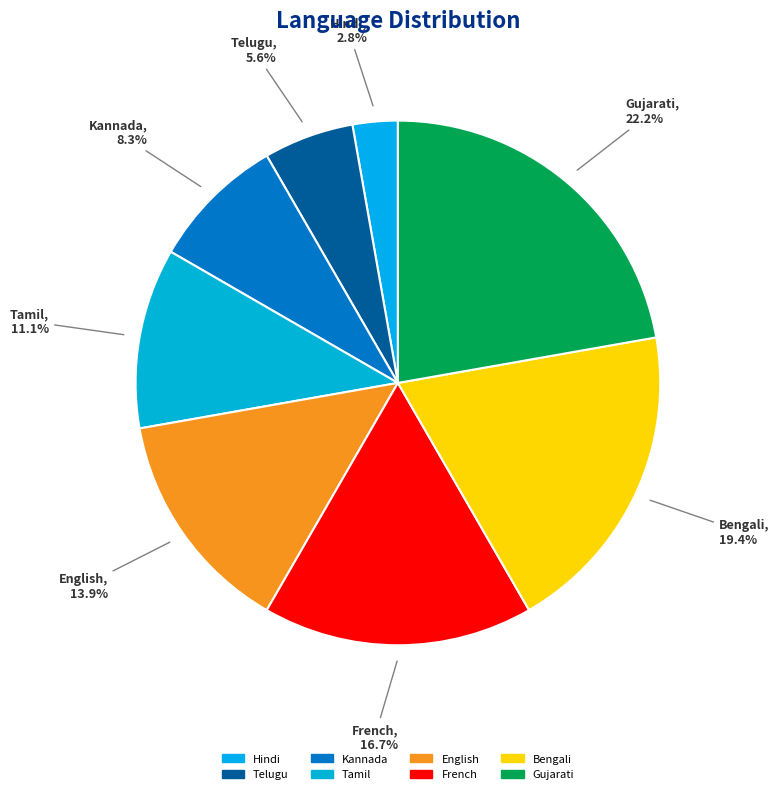

Is French the majority of the pie?

No